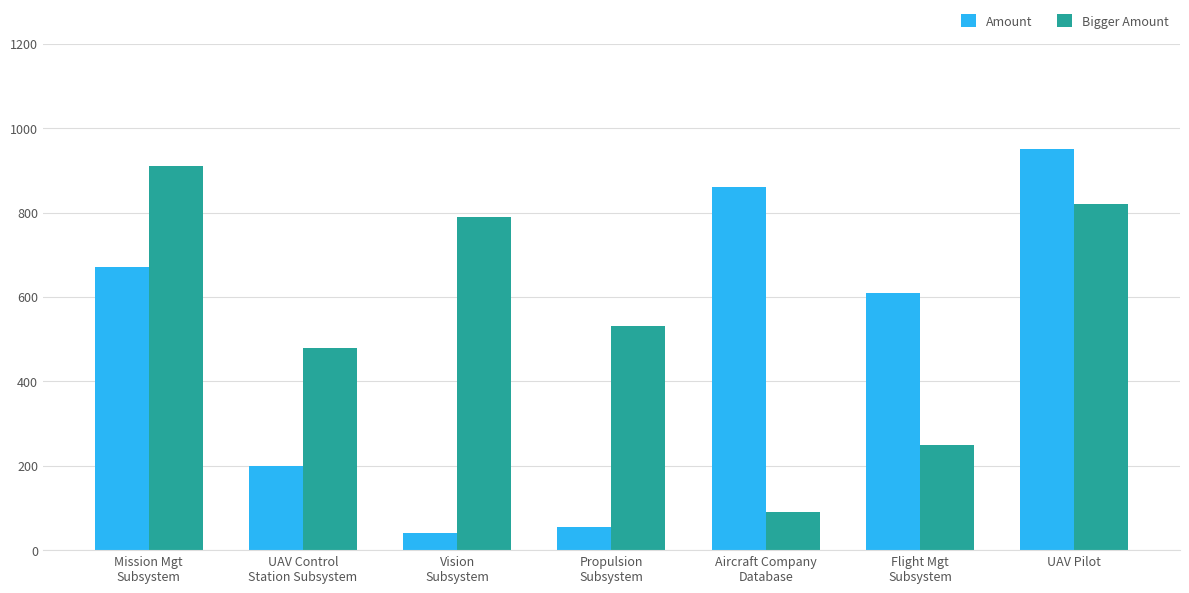

Which series changed the most between Vision
Subsystem and Flight Mgt
Subsystem?

Amount